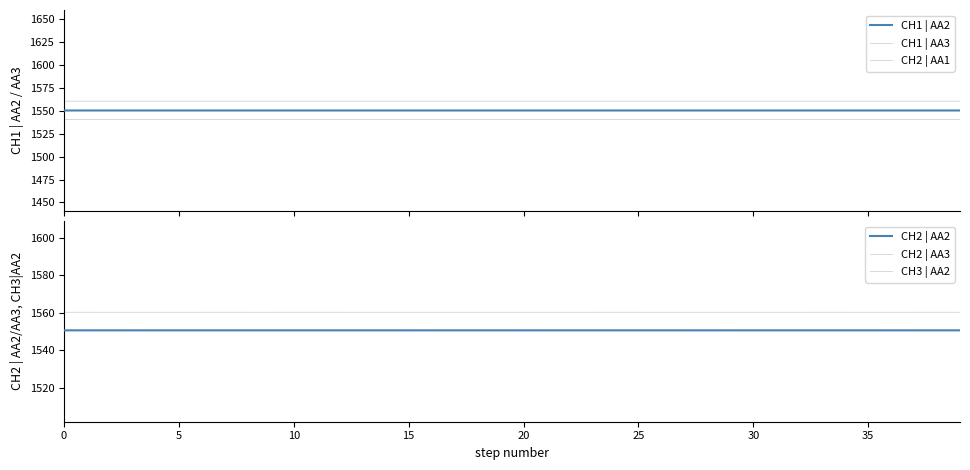

How many lines are shown in the chart?

6